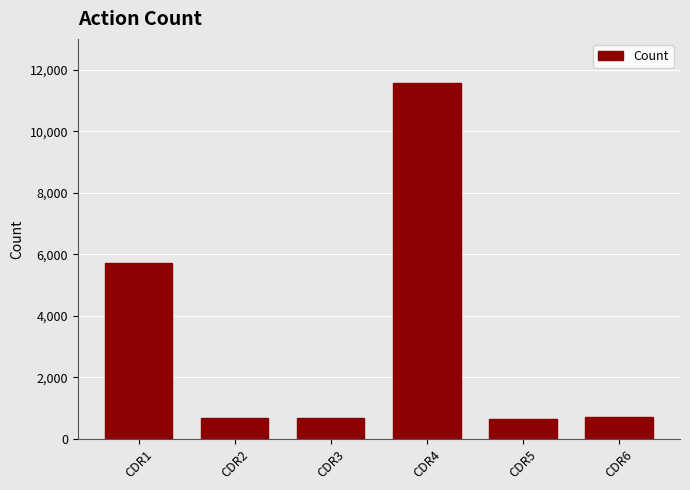

What is the sum of the values at CDR5 and CDR1?

6365